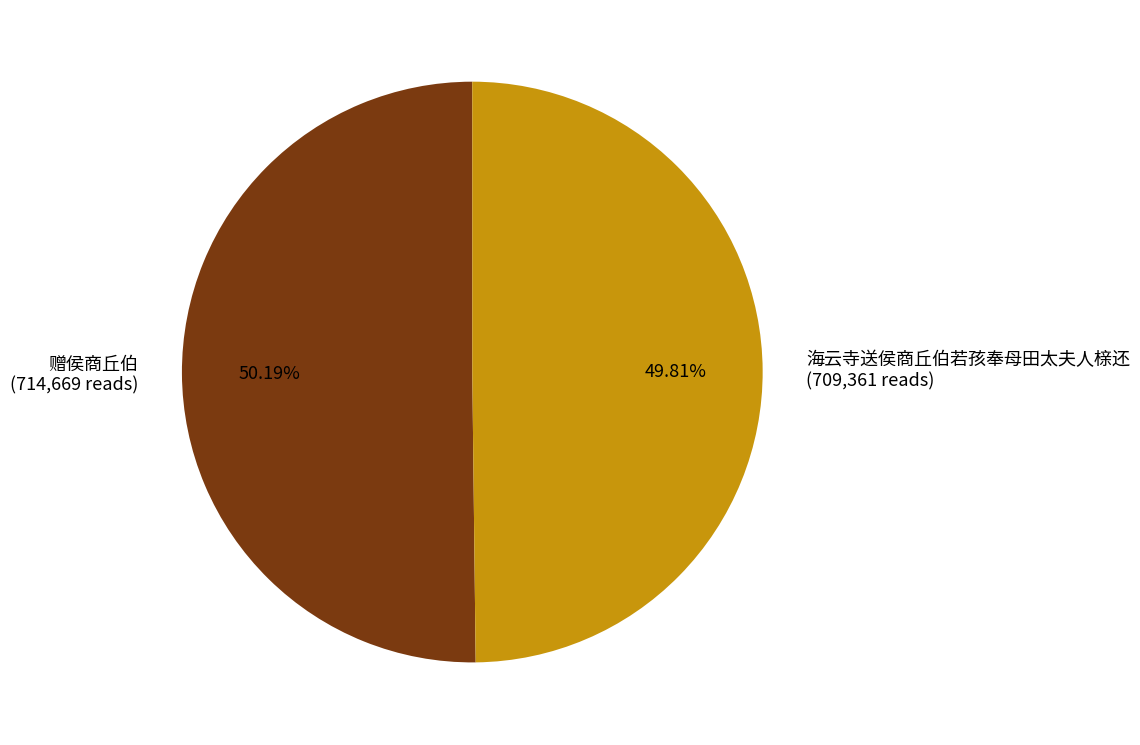

Approximately how many times larger is the value at 海云寺送侯商丘伯若孩奉母田太夫人榇还 (709,361 reads) compared to 赠侯商丘伯 (714,669 reads)?

1.0